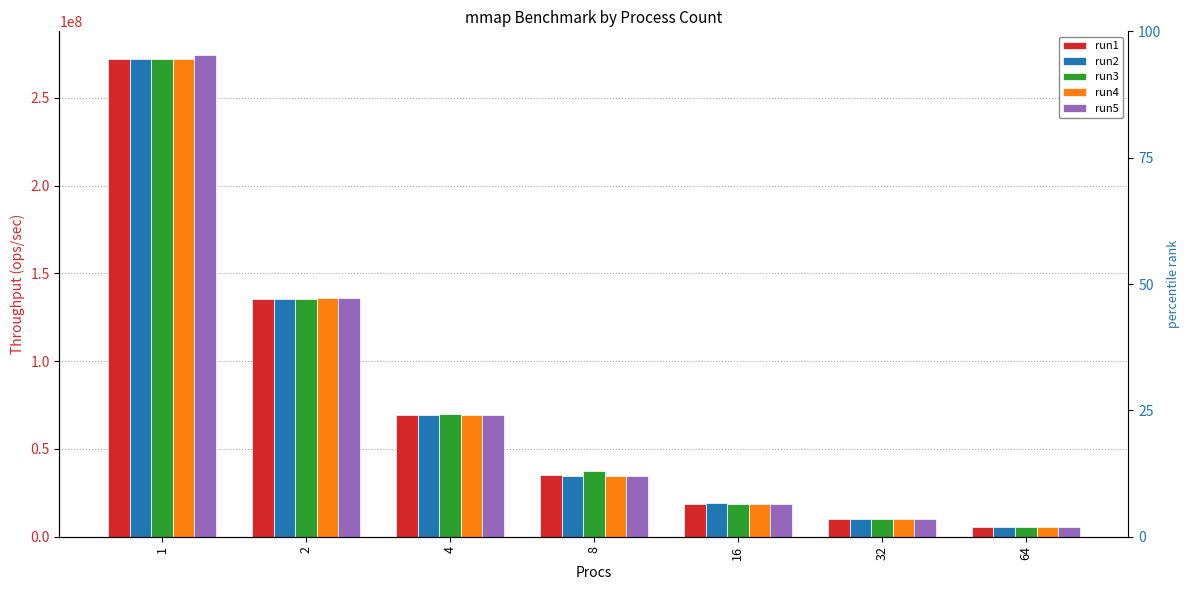

How many data points in run4 are above 34663001?

3